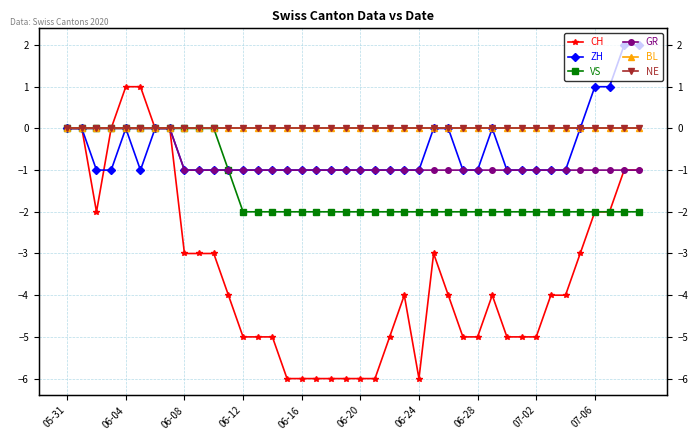

Which has a higher value, 10 or 34?

10